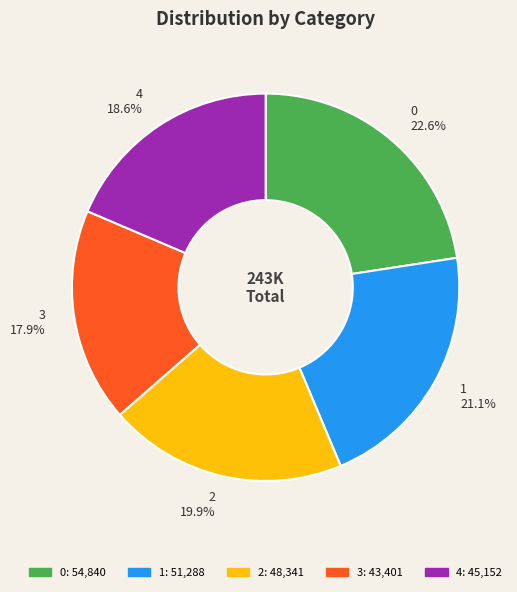

What portion of the pie excludes 1?

78.9%